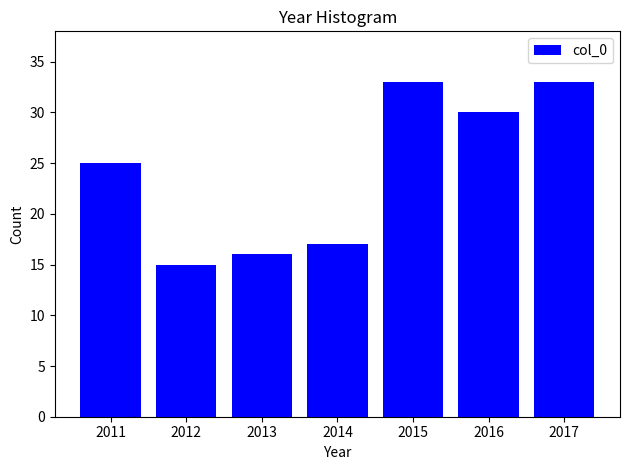

Reading left to right, list all the values displayed in this chart.

25	15	16	17	33	30	33